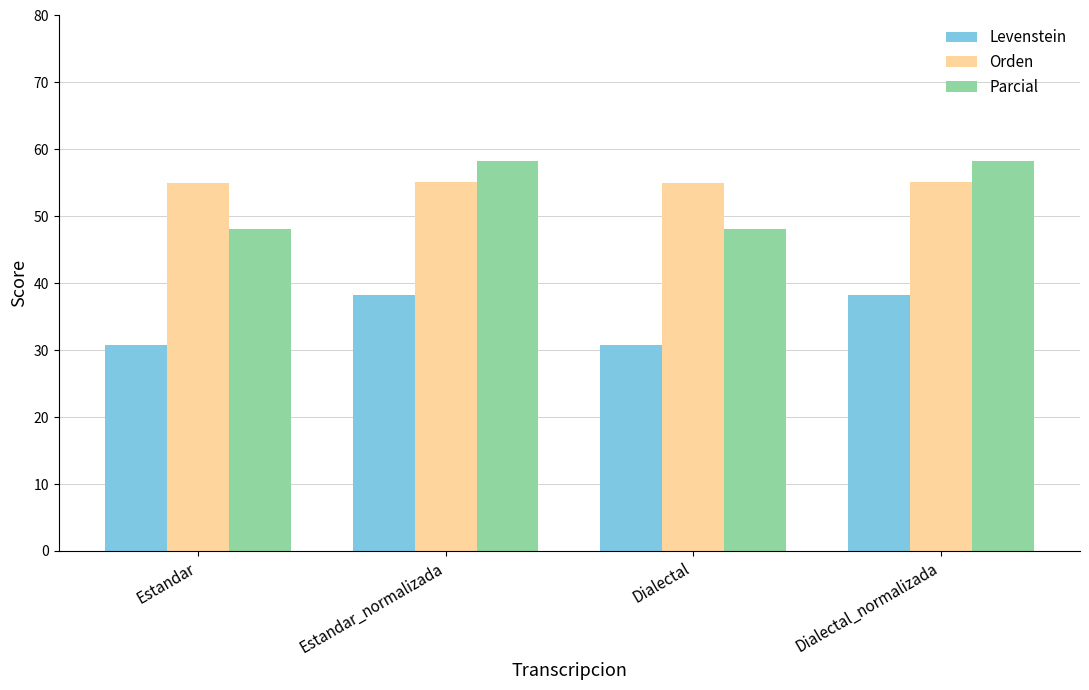

What is the average value of the Levenstein series?

34.5